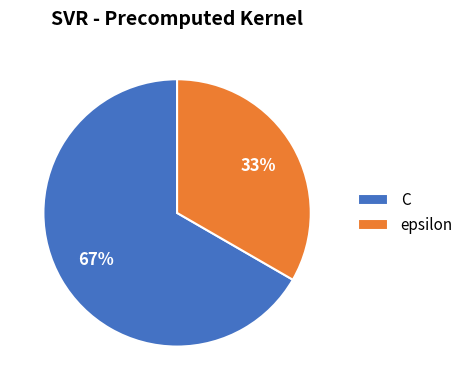

To the nearest percent, what portion does epsilon represent?

33%